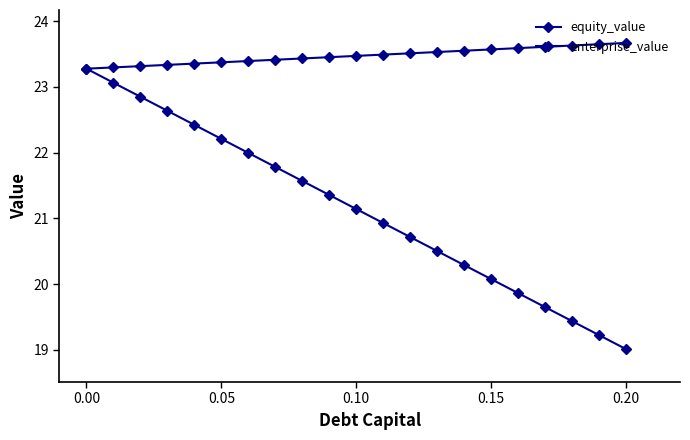

Count the number of data series in this chart.

2